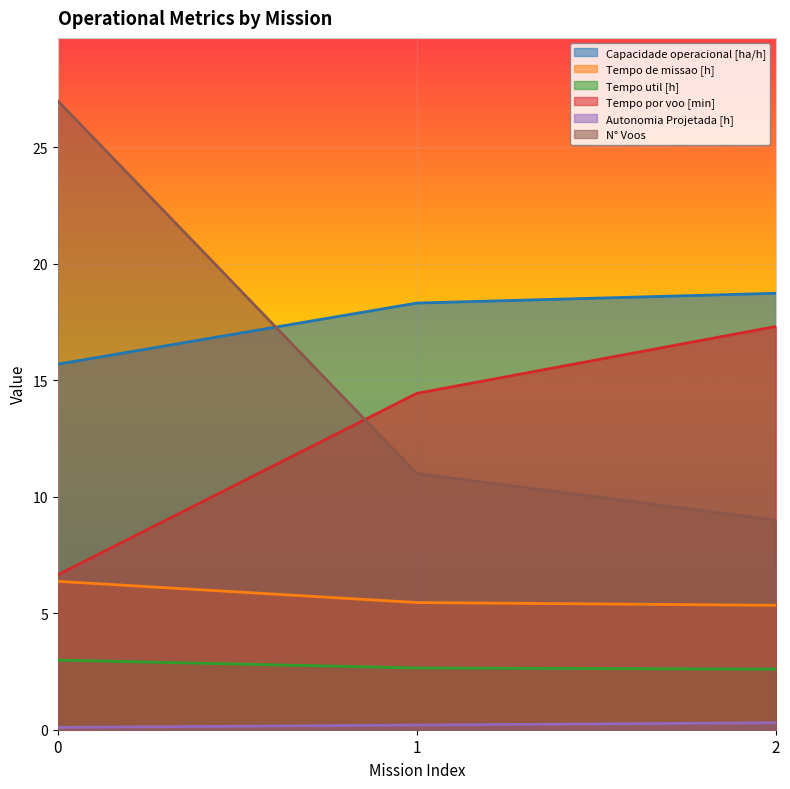

What is the spread (max minus min) of values at 0?

26.9